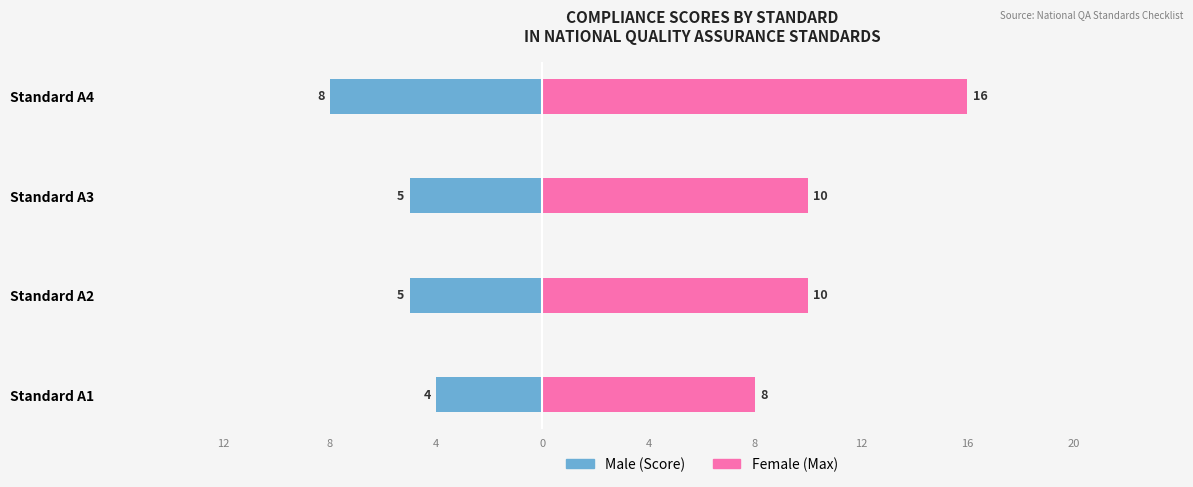

Count the number of data series in this chart.

2